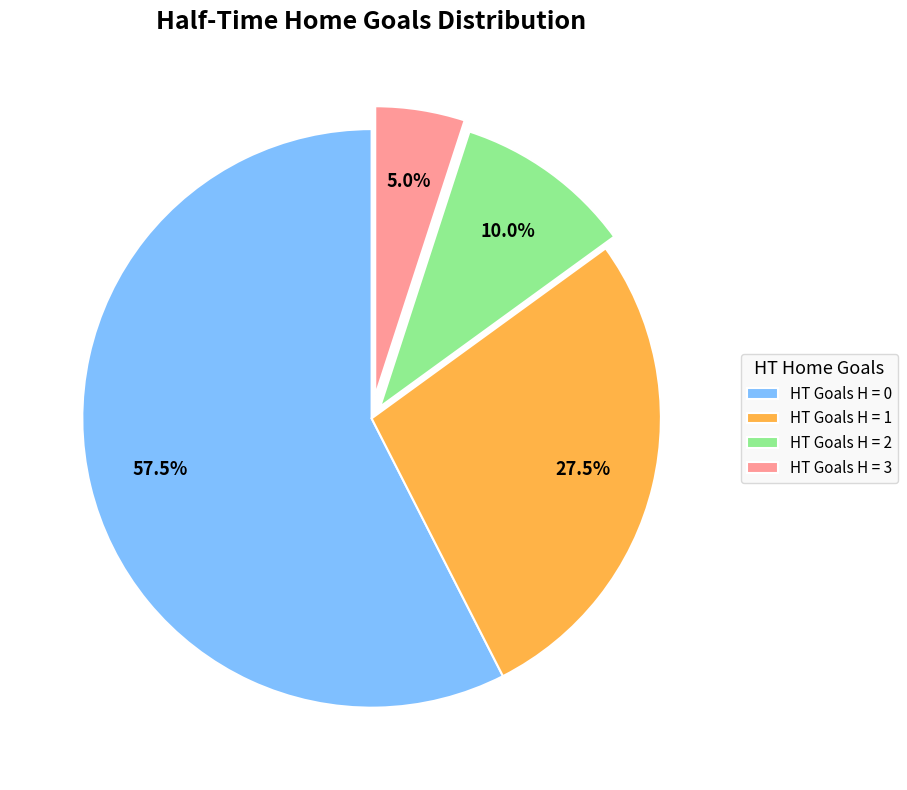

Which has a higher value, HT Goals H = 2 or HT Goals H = 0?

HT Goals H = 0